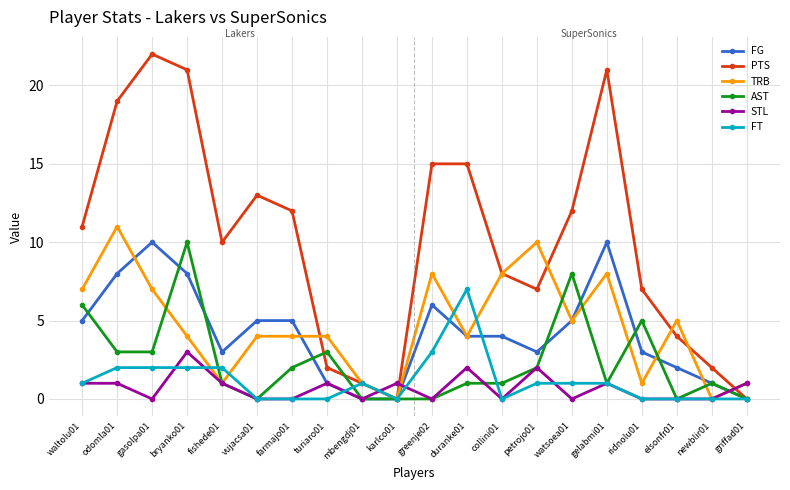

Which series has the largest total across all categories?

PTS